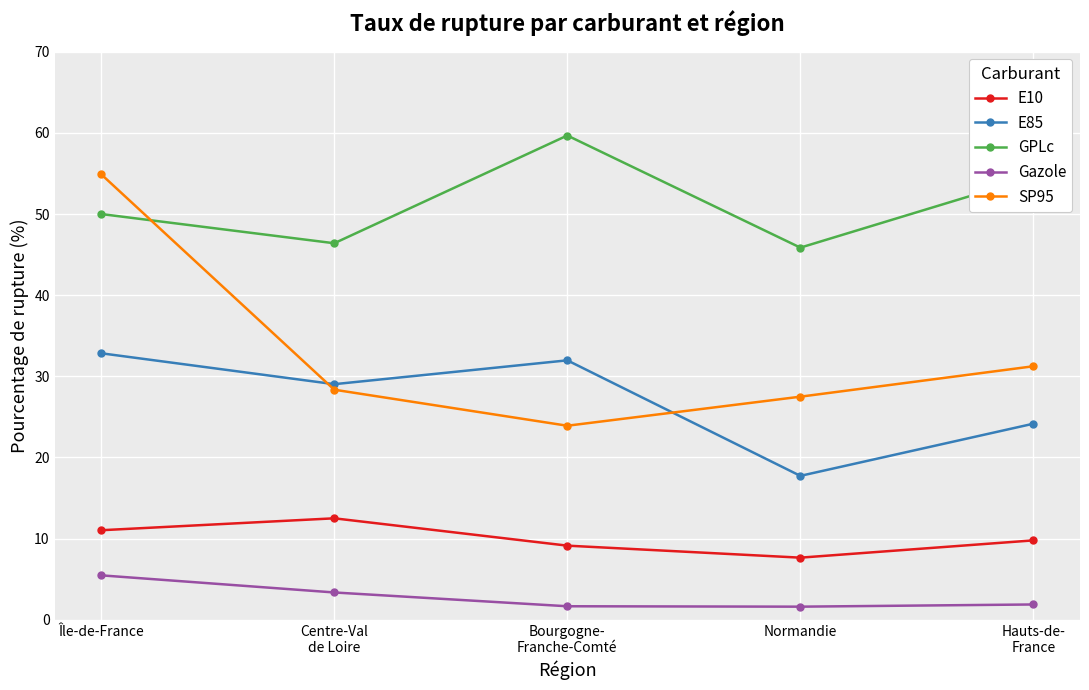

Where is the first local minimum for E10?

Normandie